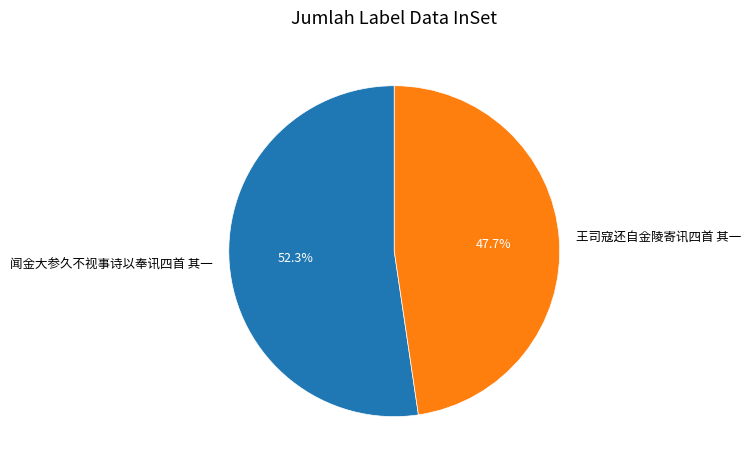

Rank the categories by value from highest to lowest.

闻金大参久不视事诗以奉讯四首 其一, 王司寇还自金陵寄讯四首 其一